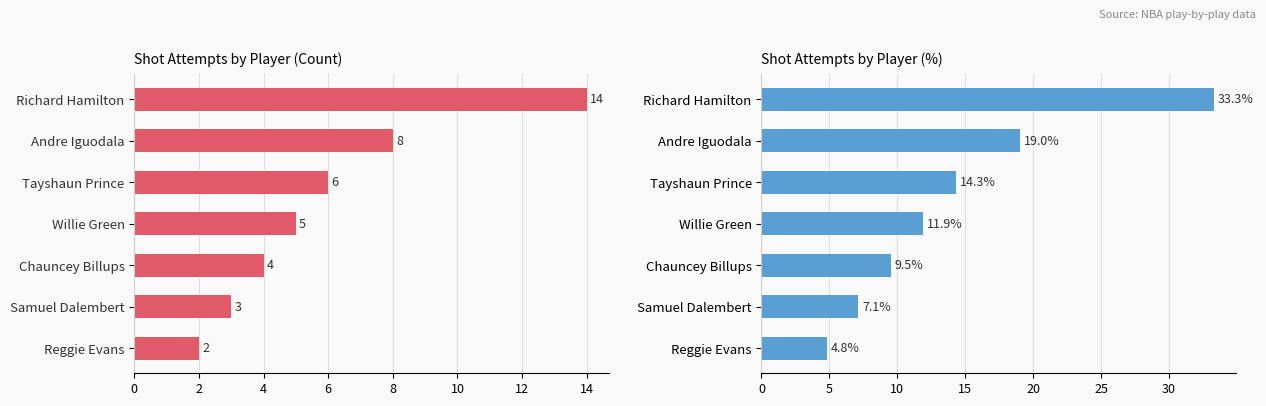

How many data points does each series have?

7